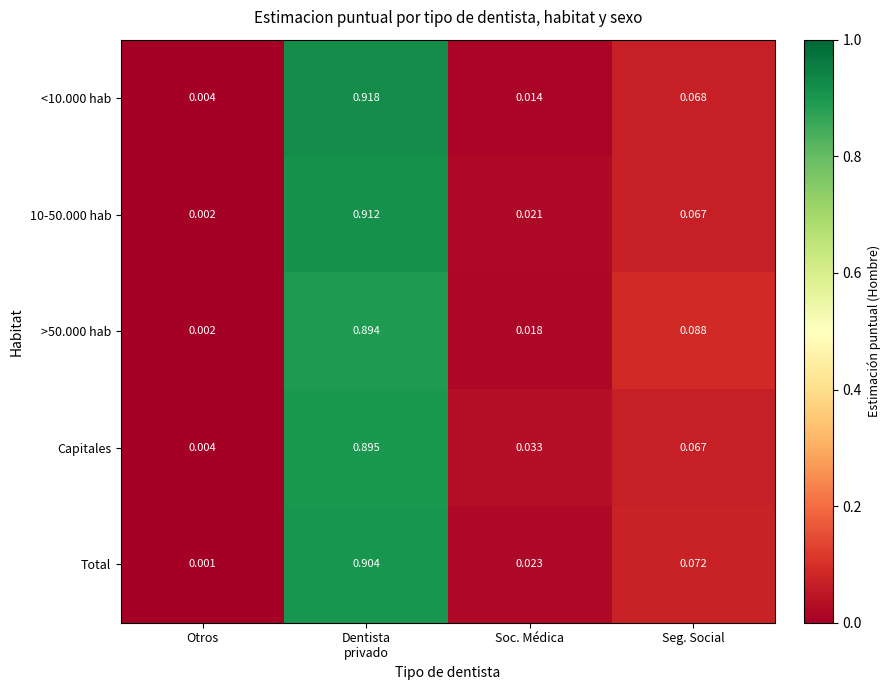

Which label corresponds to the smallest value in the chart?

Otros